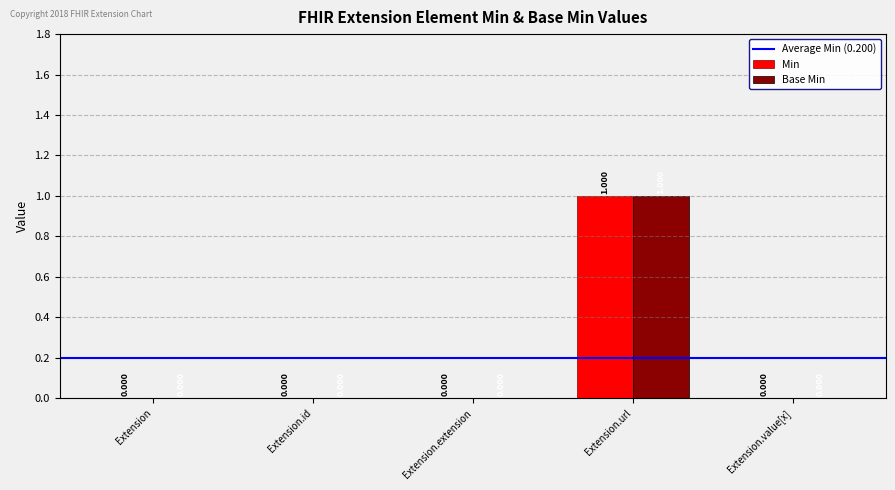

At which category is the sum across all series the highest?

Extension.url